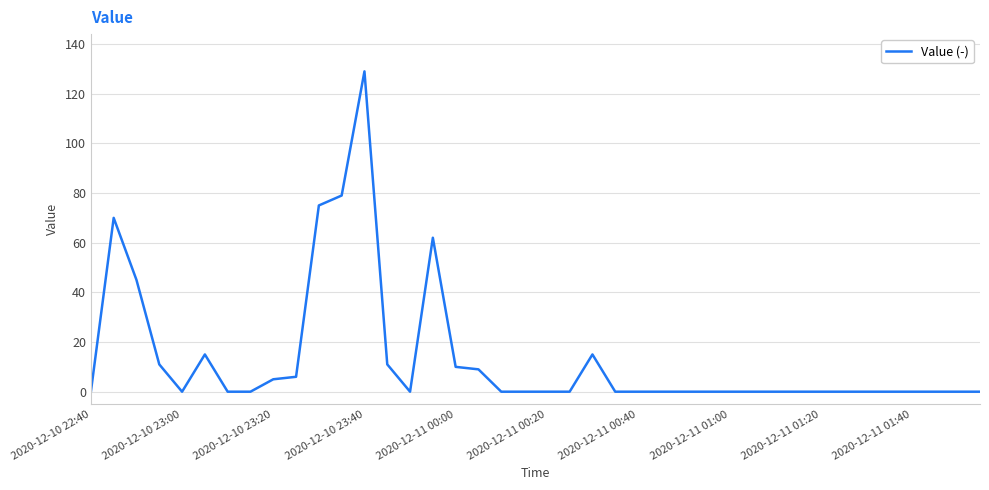

What is the greatest value displayed?

129